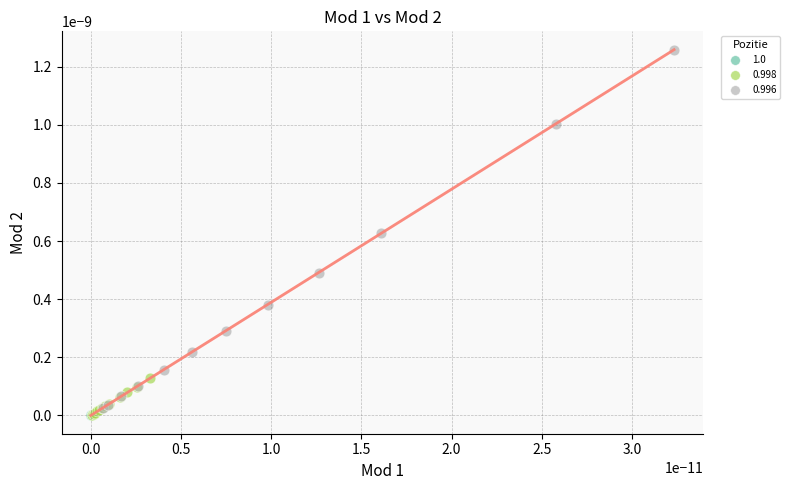

Which series reaches the maximum Y coordinate?

0.996